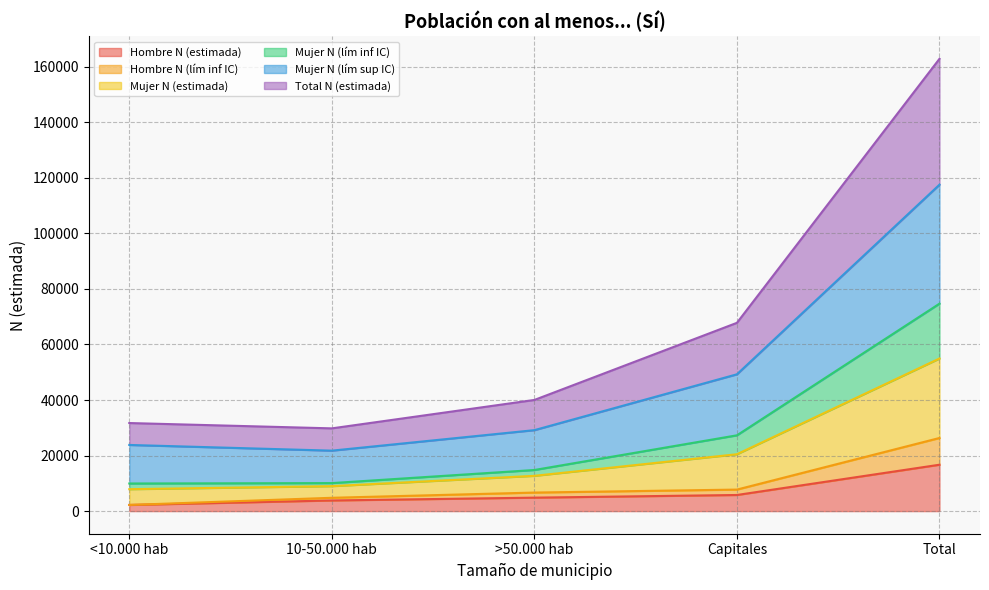

True or false: Hombre N (estimada) and Mujer N (estimada) intersect in this chart.

False